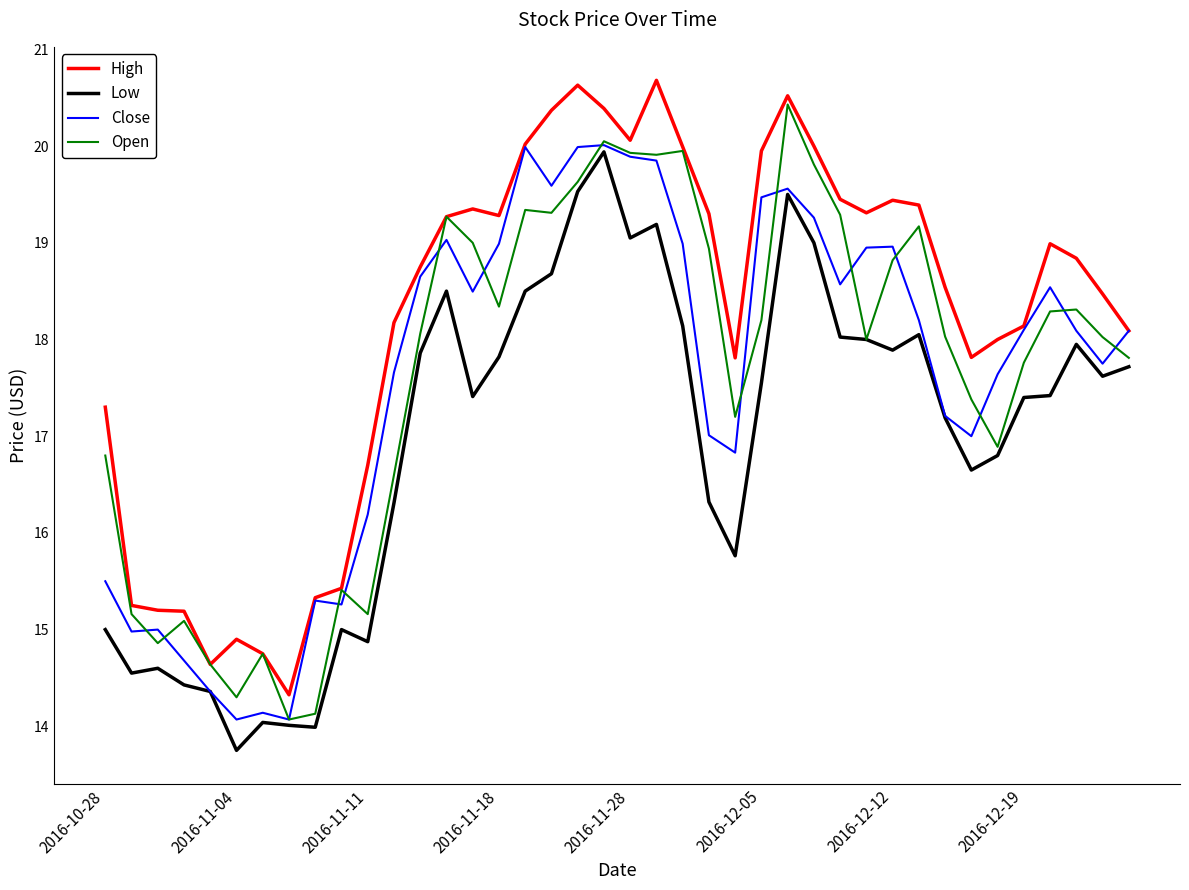

What is the maximum value for Open?

20.4